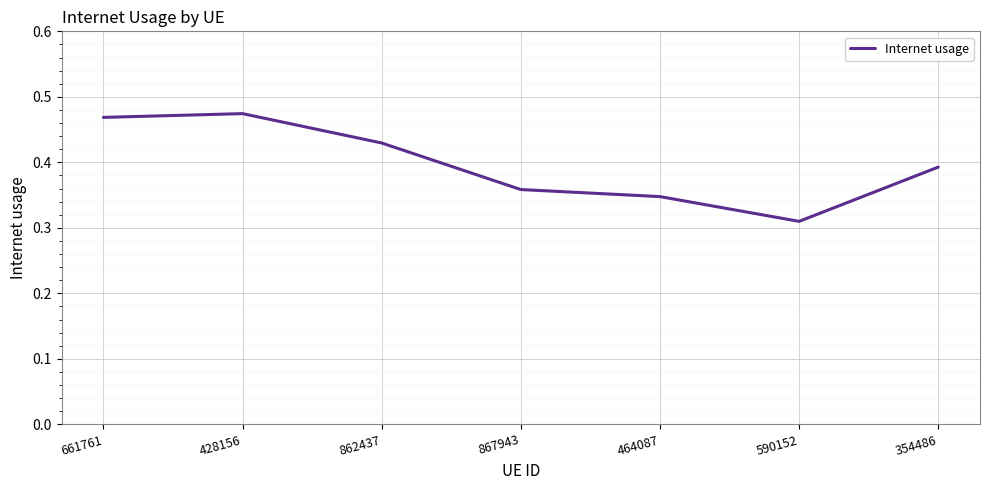

Which label corresponds to the smallest value in the chart?

590152